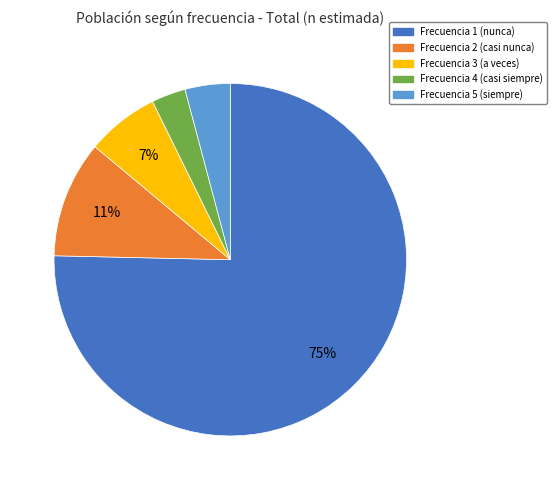

To the nearest percent, what is the difference between the largest and smallest slice percentages?

72%